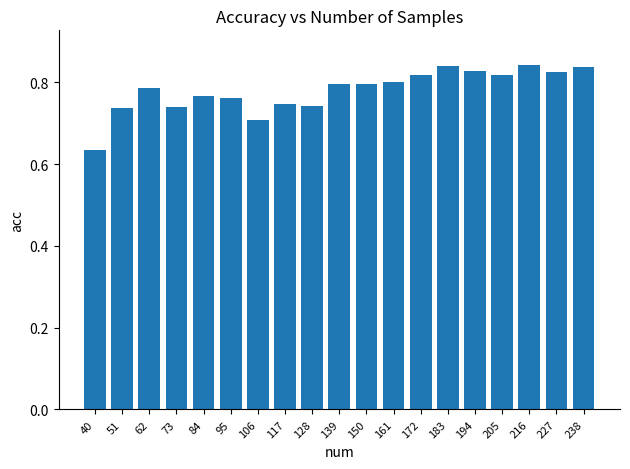

Is it true that the value at 62 is 0.4?

False